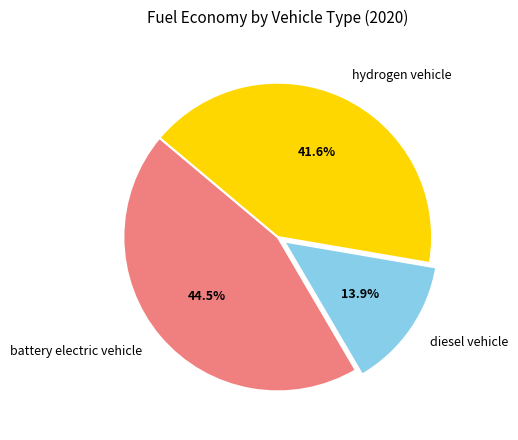

Is the sum of hydrogen vehicle and battery electric vehicle greater than half?

Yes